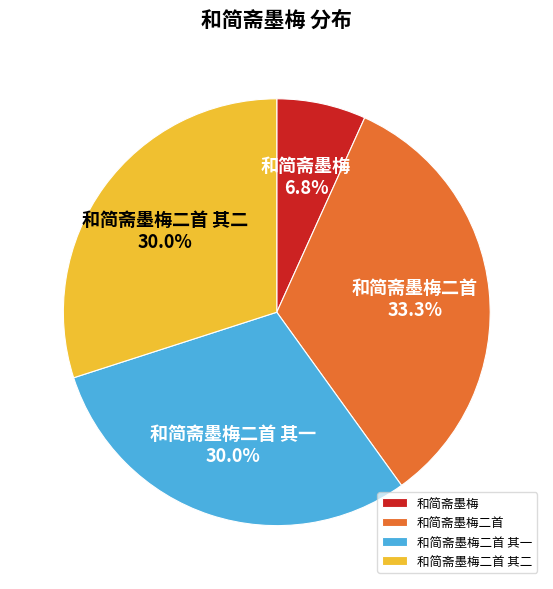

What is the ratio of the value at 和简斋墨梅二首 to the value at 和简斋墨梅二首 其二?

1.1